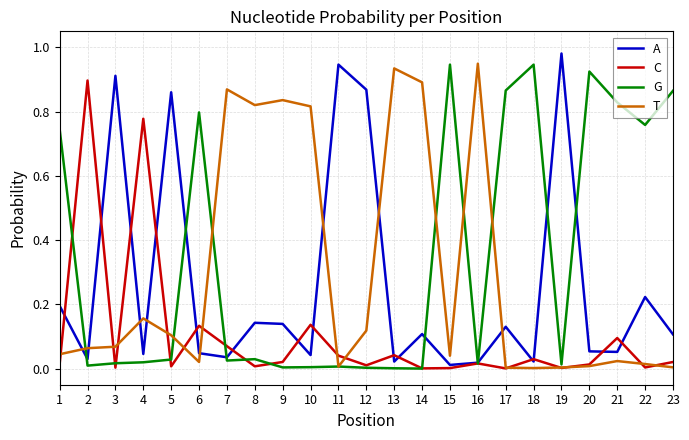

The A series shows 0.0 at 15. True or false?

True